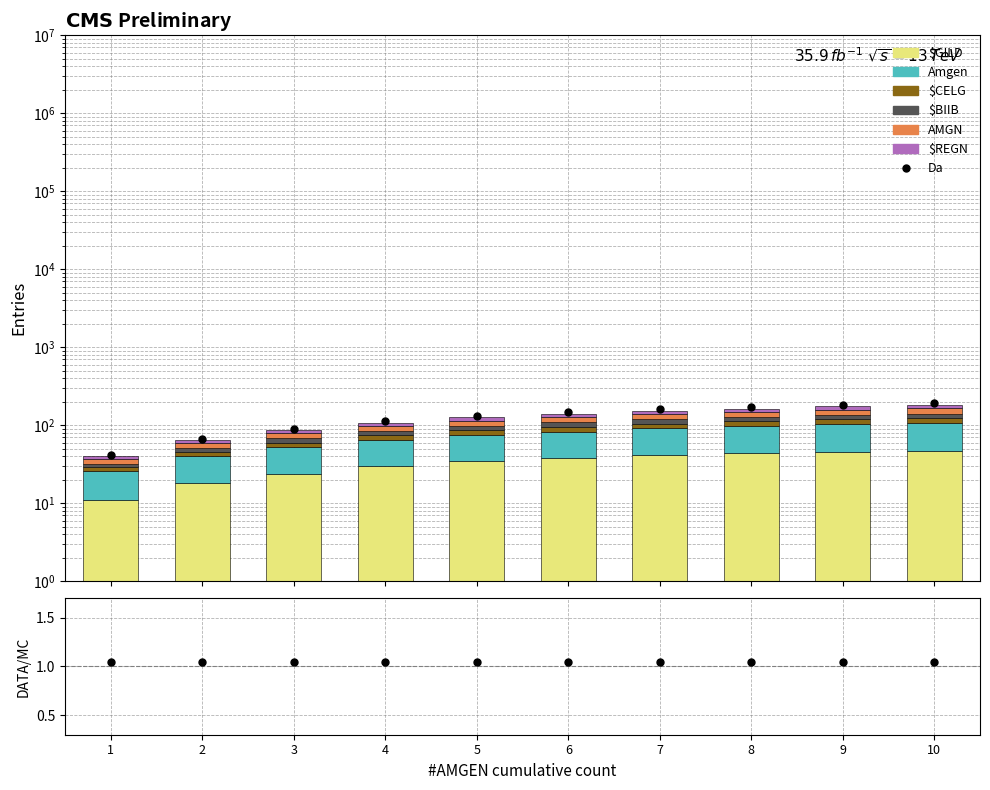

Which series reaches the maximum Y coordinate?

Amgen